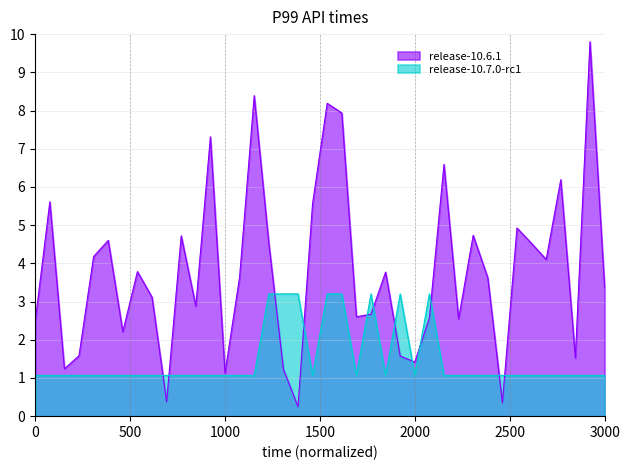

Which series has the widest spread of values?

release-10.6.1